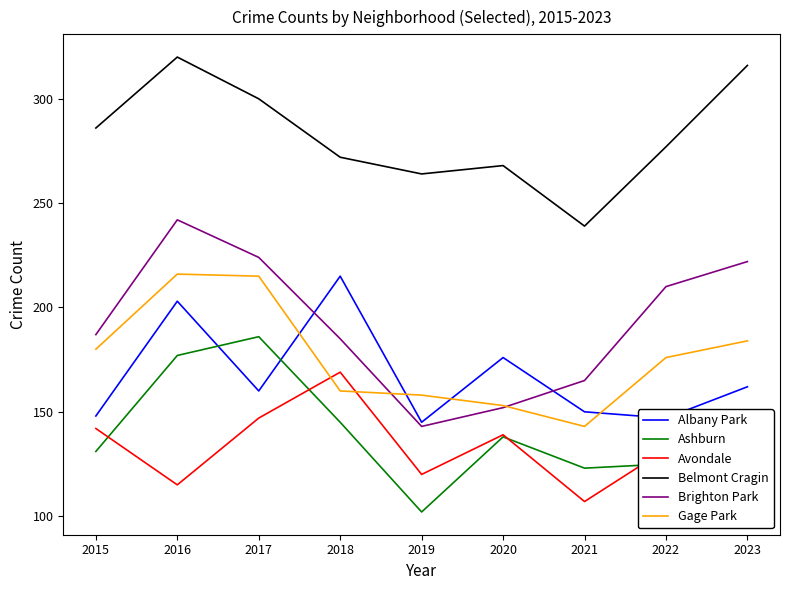

At which category does the chart reach its peak across all series?

2016